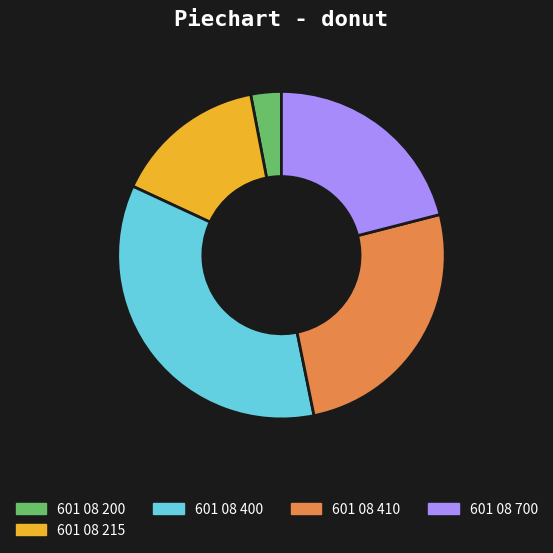

Which slice is the smallest?

601 08 200